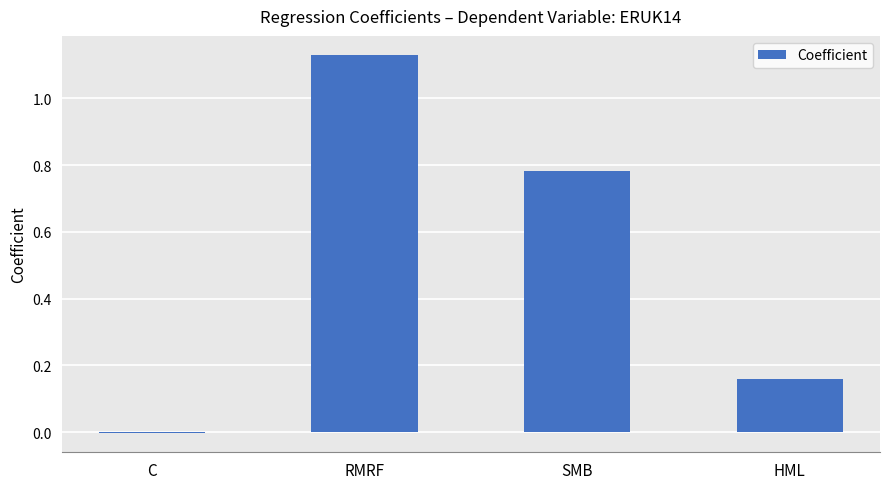

How many values are below zero?

1